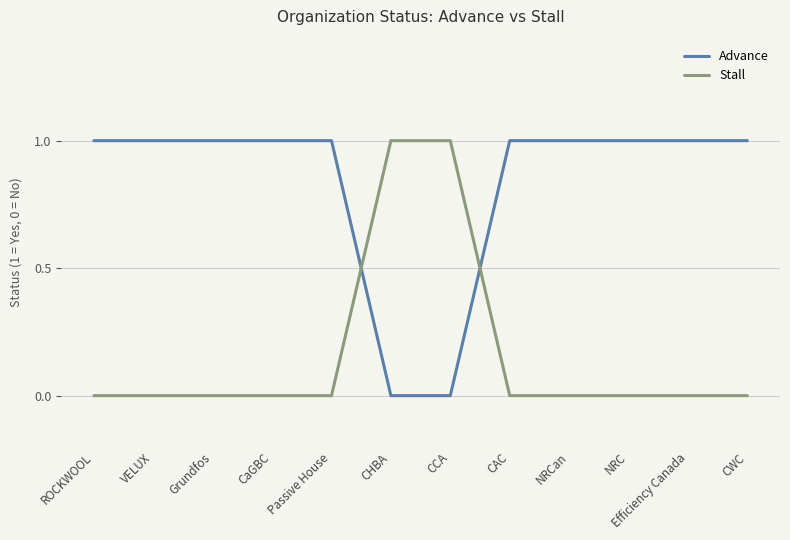

What are all the series names shown in the legend?

Advance, Stall